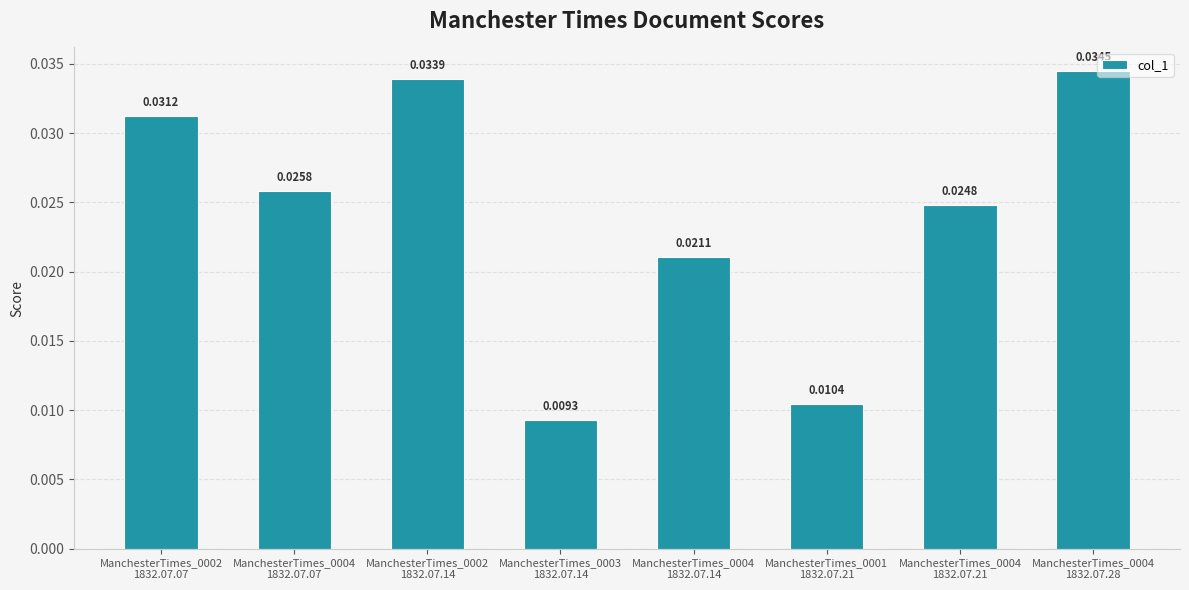

List the labels in order of value, smallest first.

ManchesterTimes_0003
1832.07.14, ManchesterTimes_0001
1832.07.21, ManchesterTimes_0004
1832.07.14, ManchesterTimes_0004
1832.07.21, ManchesterTimes_0004
1832.07.07, ManchesterTimes_0002
1832.07.07, ManchesterTimes_0002
1832.07.14, ManchesterTimes_0004
1832.07.28